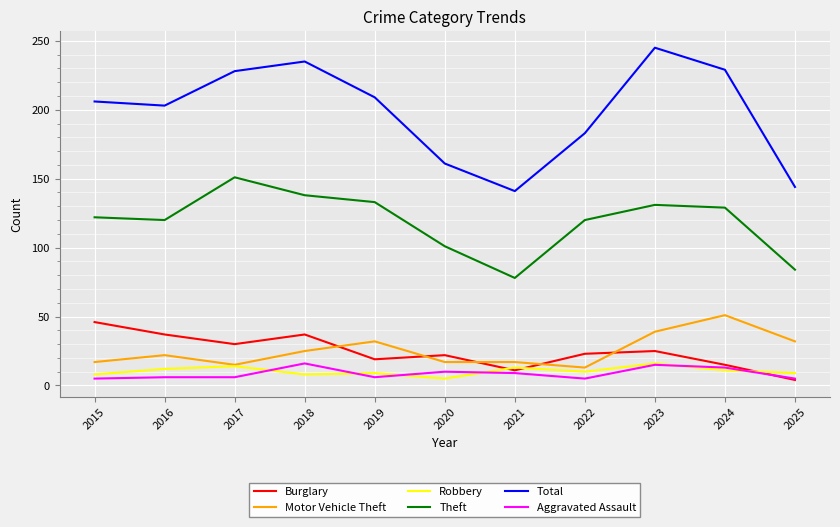

What is the lowest value of the Motor Vehicle Theft series?

13